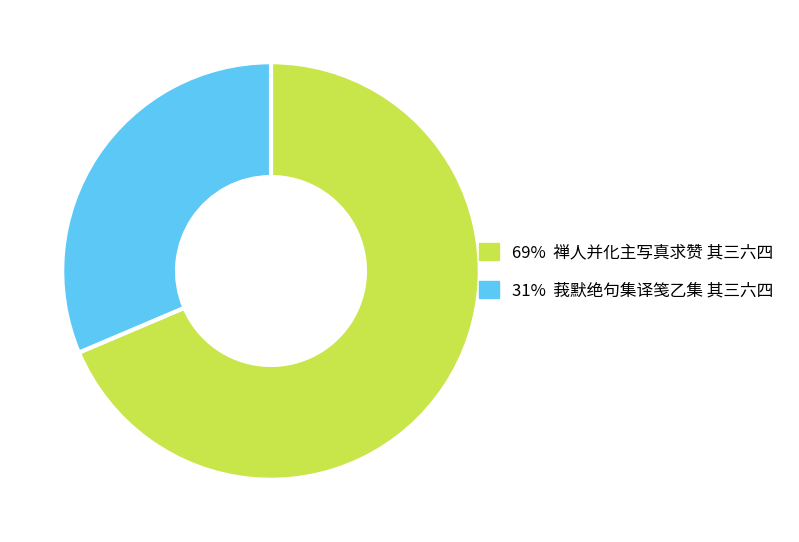

Is there a majority slice in this chart?

Yes